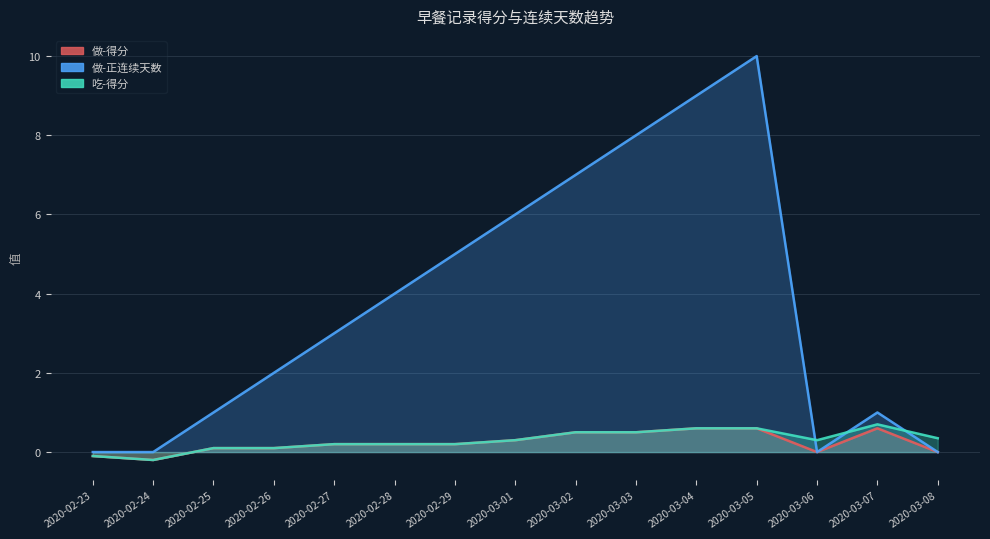

Between 2020-03-08 and 2020-03-01, which is larger?

2020-03-01